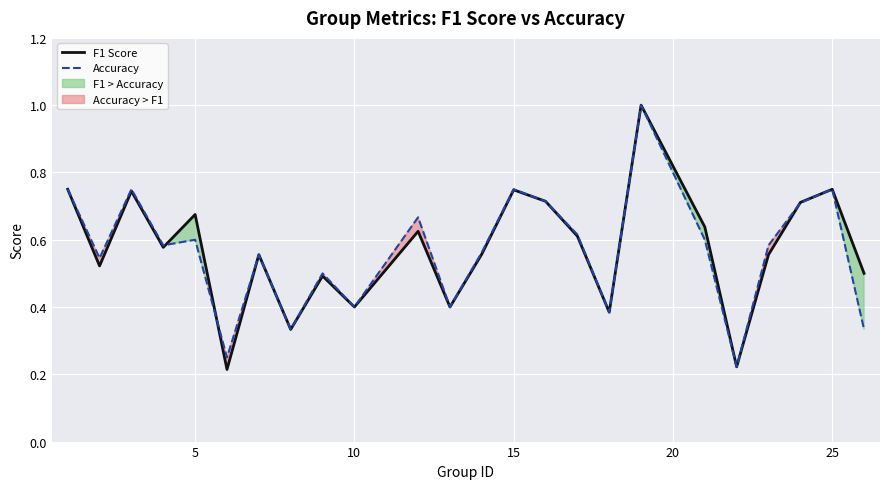

After their last crossing, which series has the higher values: Accuracy or F1 Score?

F1 Score